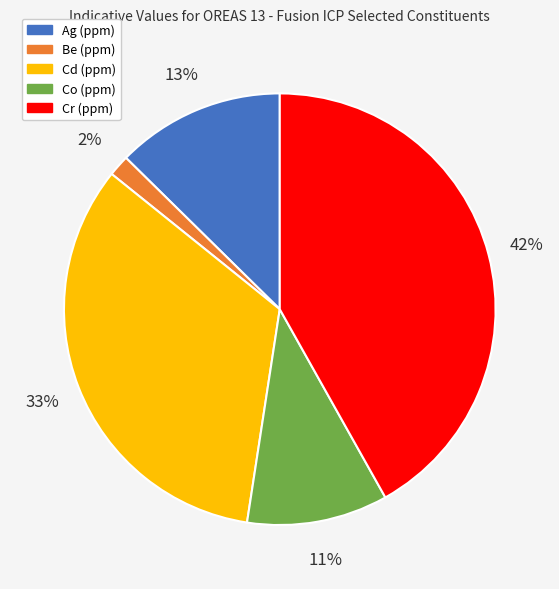

To the nearest percent, what is the average slice percentage?

20%